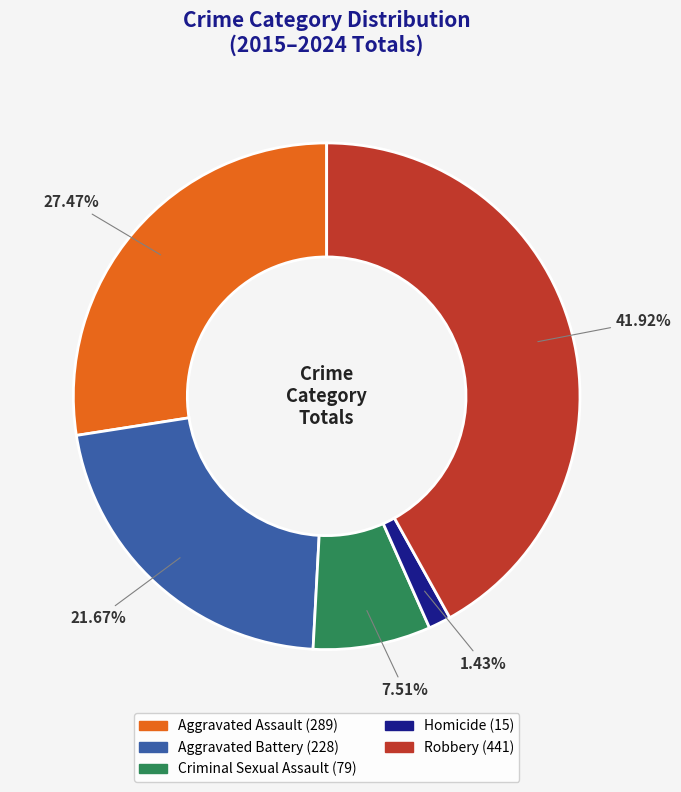

Does any single category account for the majority?

No